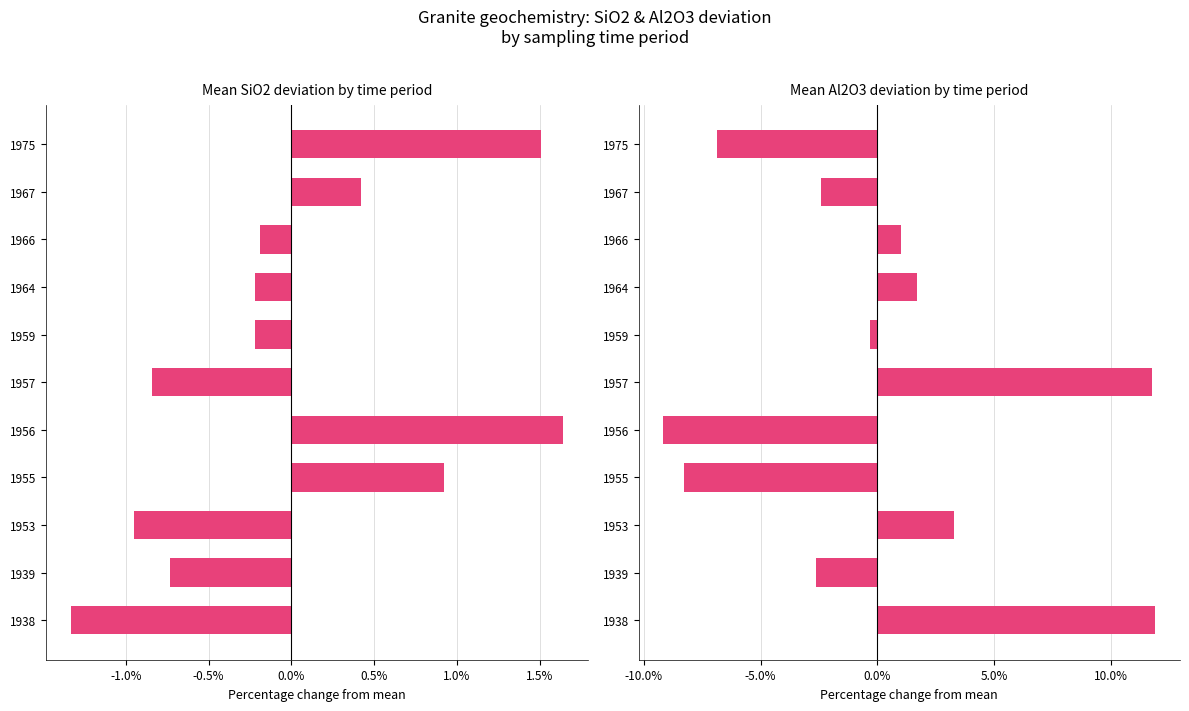

Which series has the largest range (max minus min)?

Al2O3